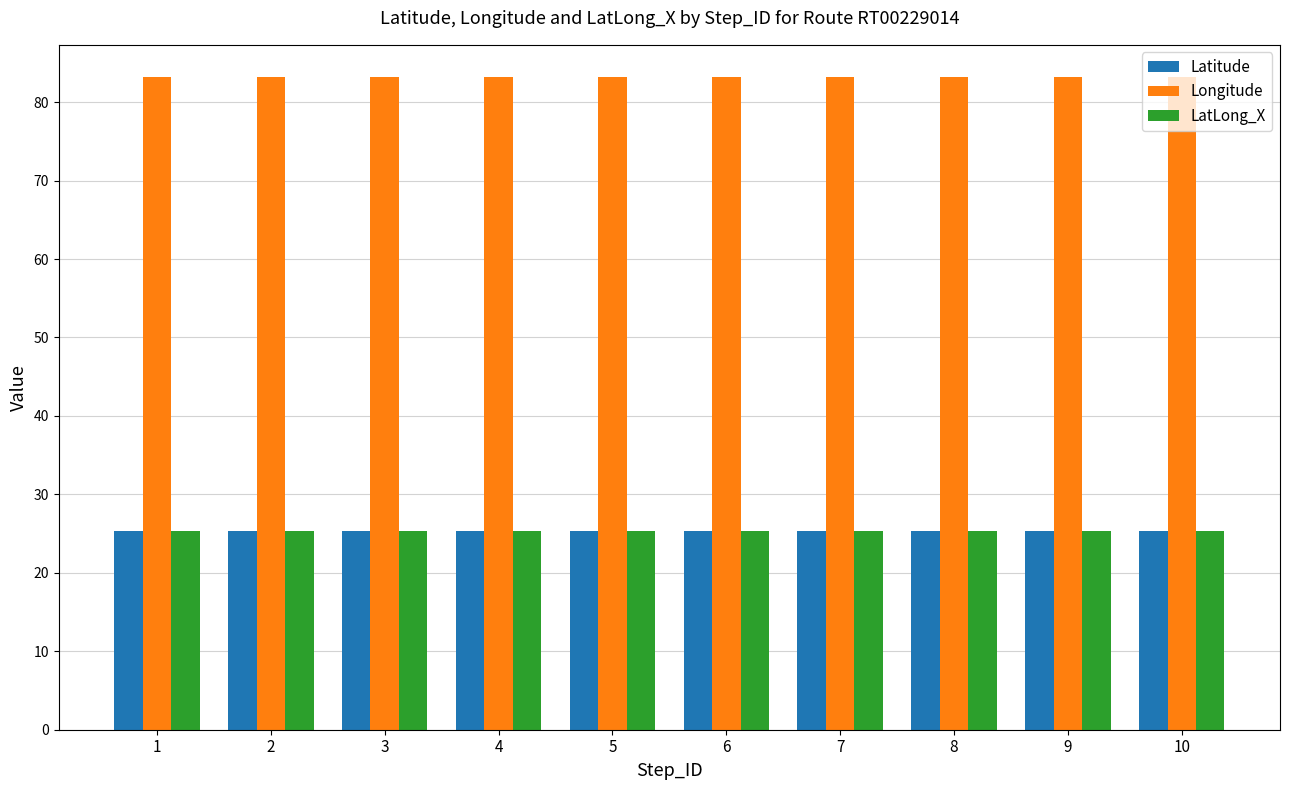

What is the total value across all series at 7?

133.7